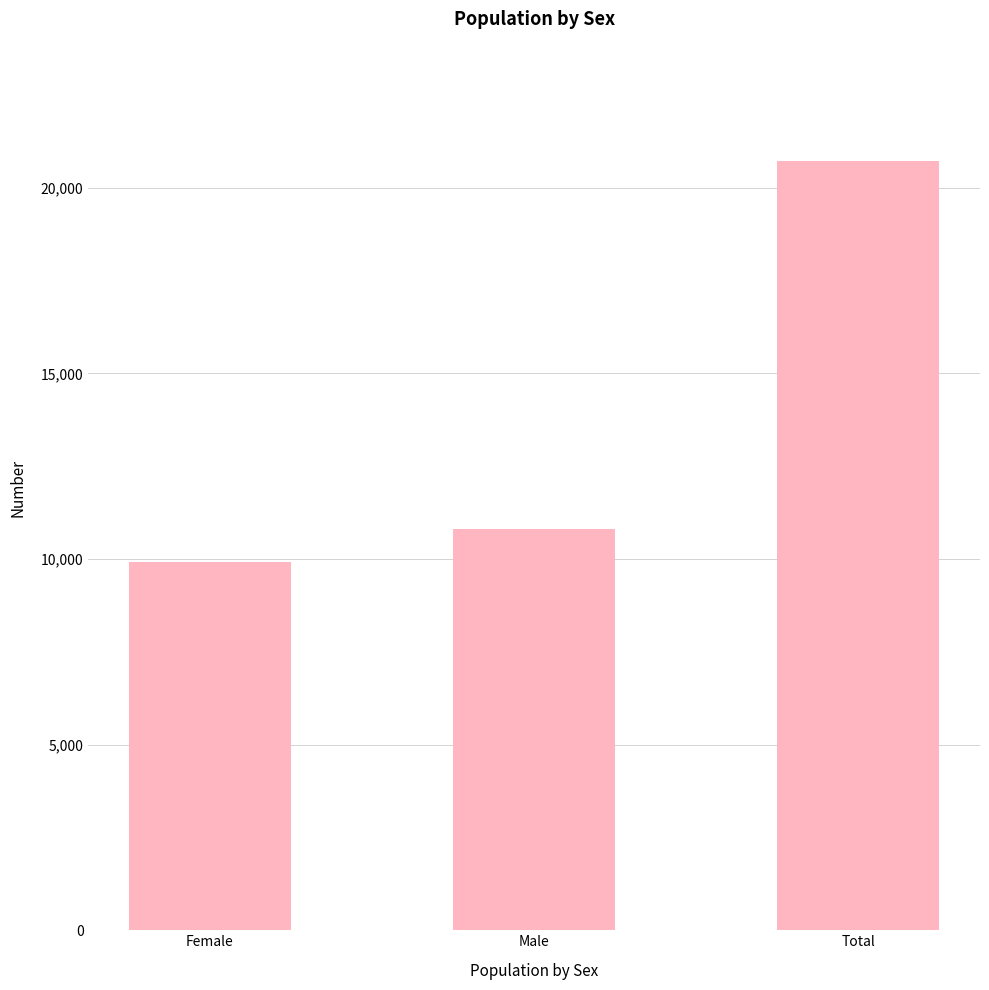

How many data points does each series have?

3